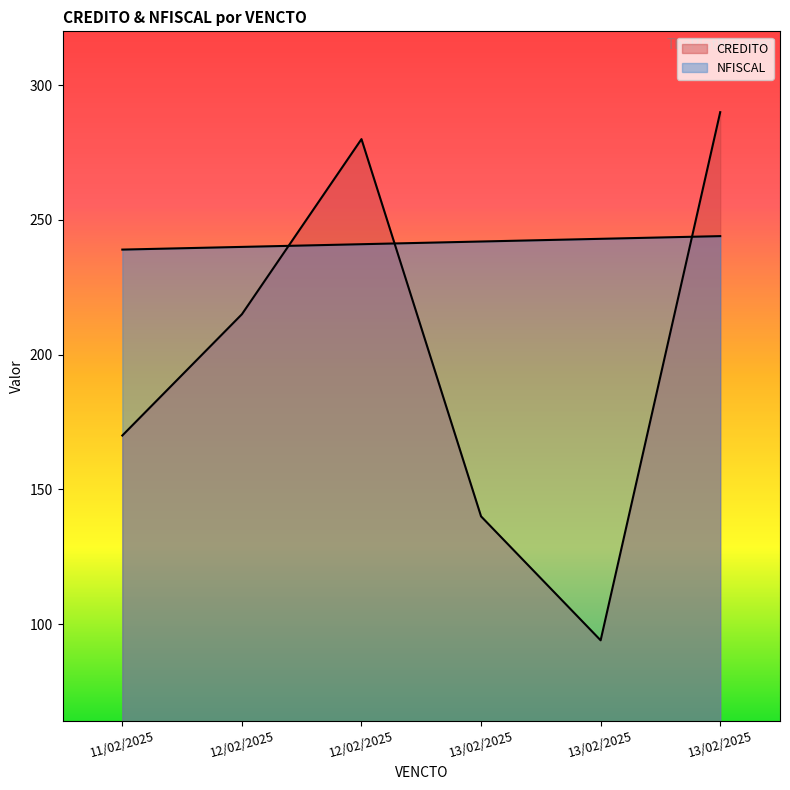

What is the minimum value for NFISCAL?

239.0